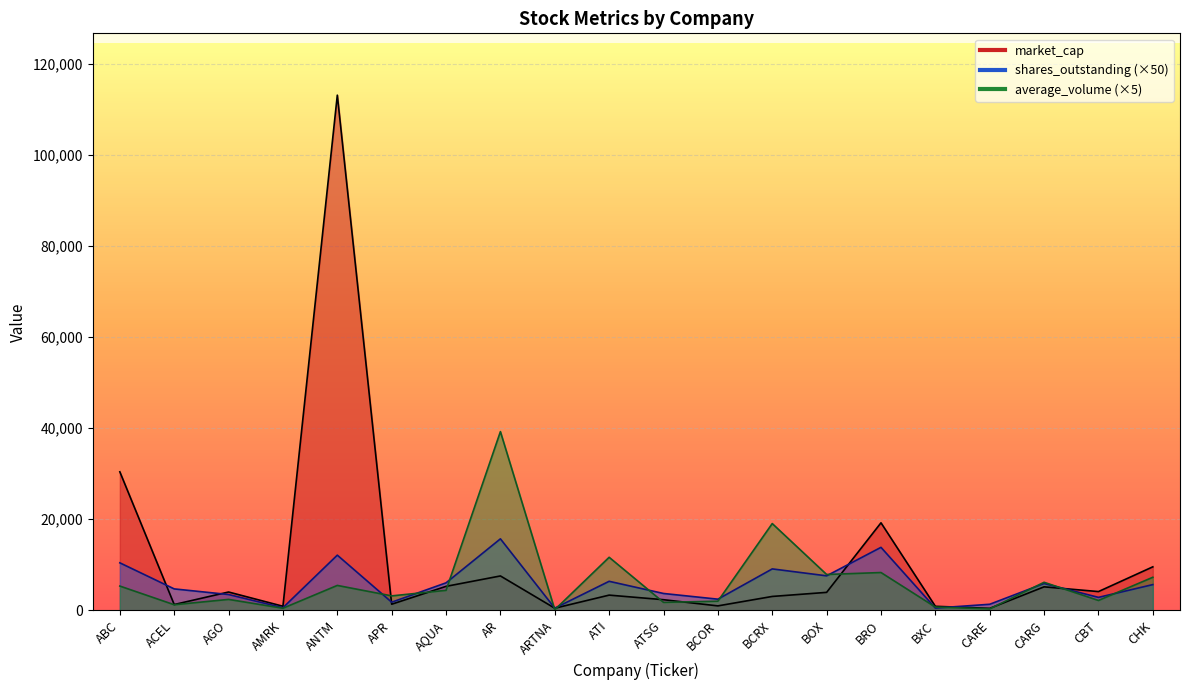

The value of market_cap at ATI is 5511.5. True or false?

False